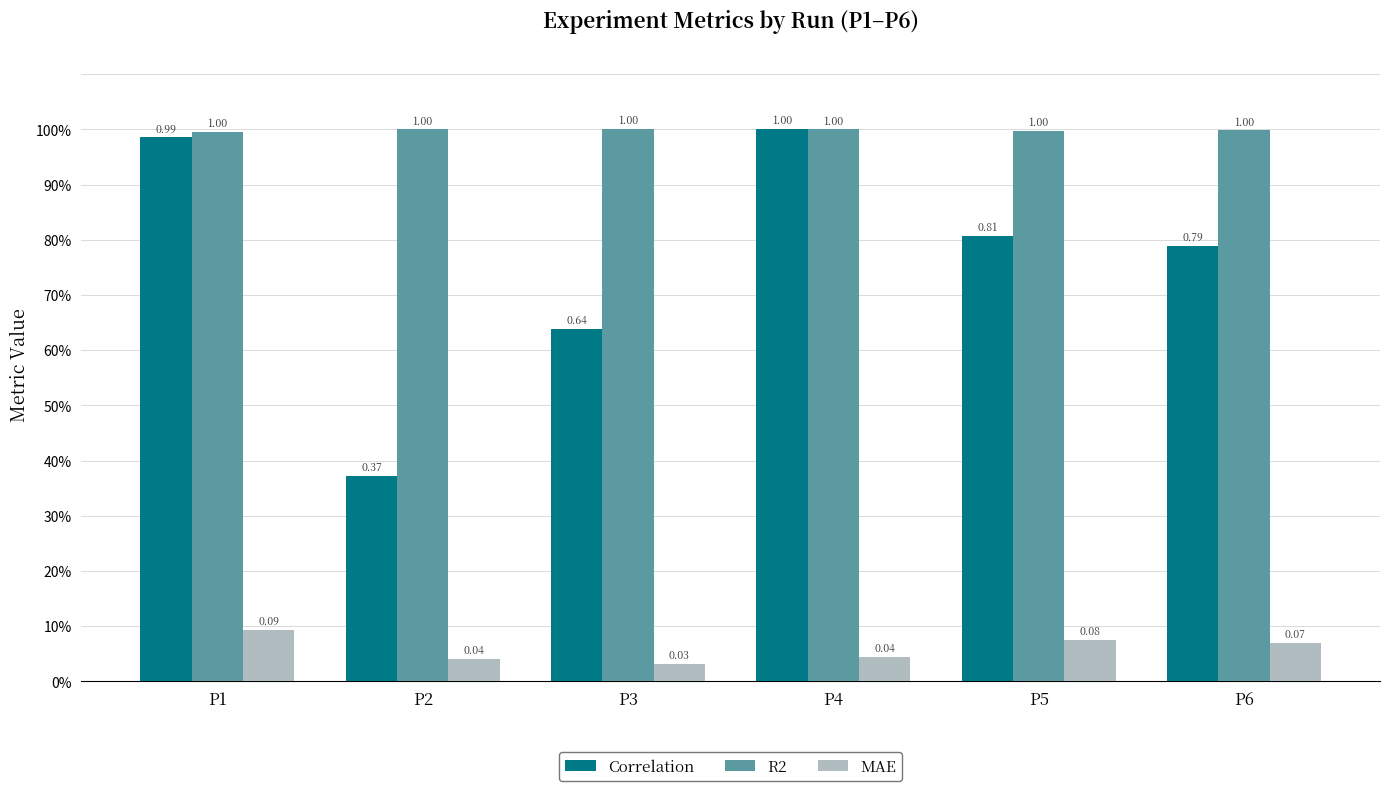

Does the chart contain stacked bars?

No